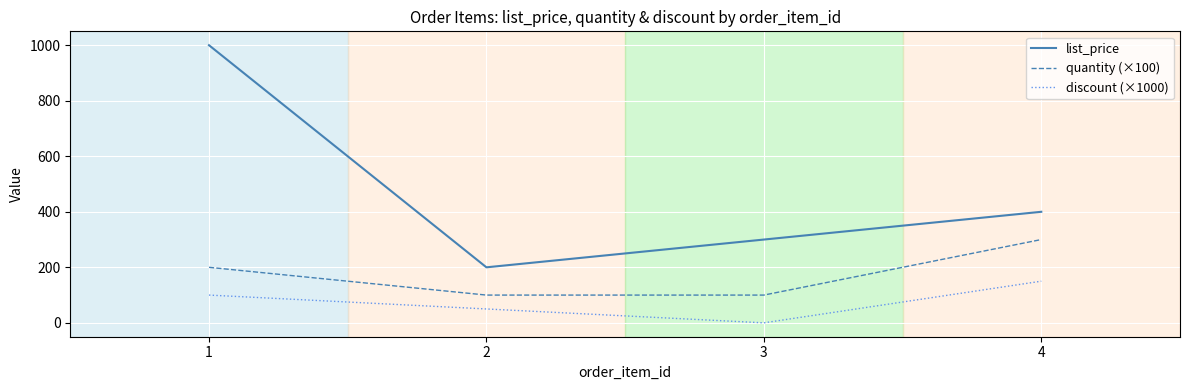

Is the value of discount (×1000) at 3 greater than the value of quantity (×100) at 3?

No